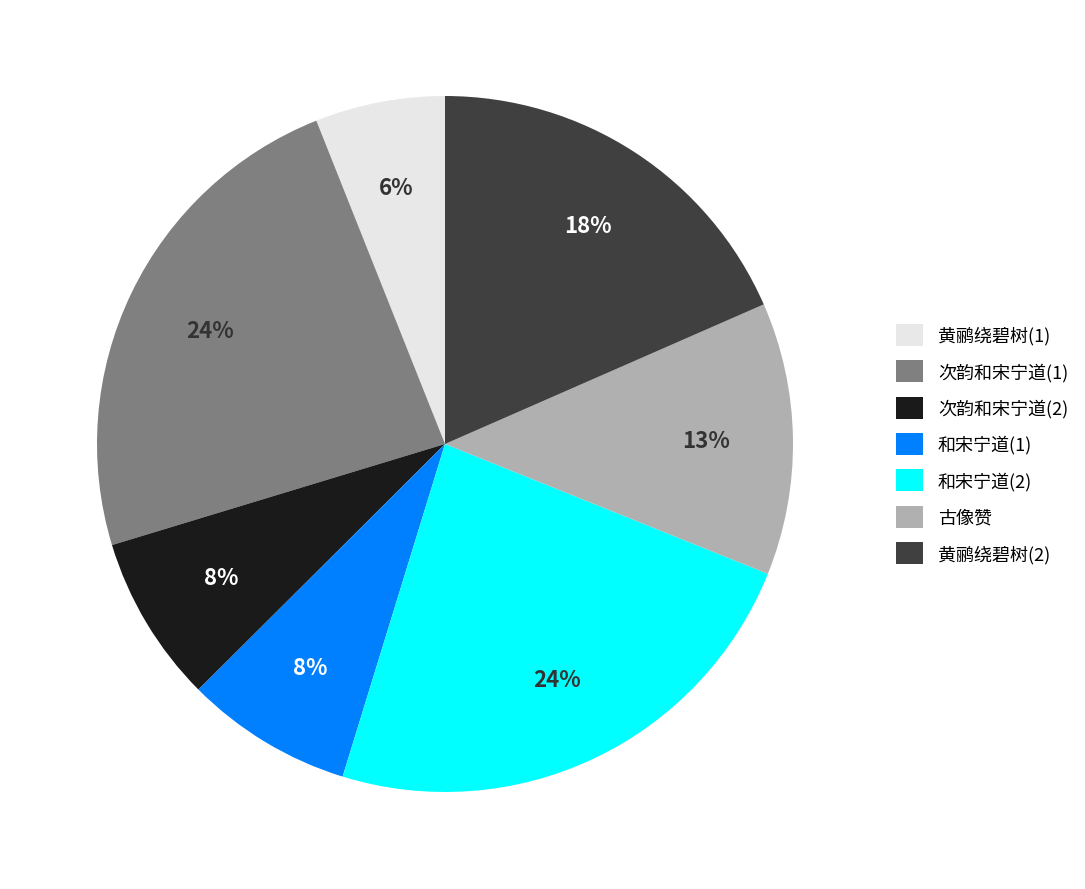

Which category has the smallest portion of the pie?

黄鹂绕碧树(1)